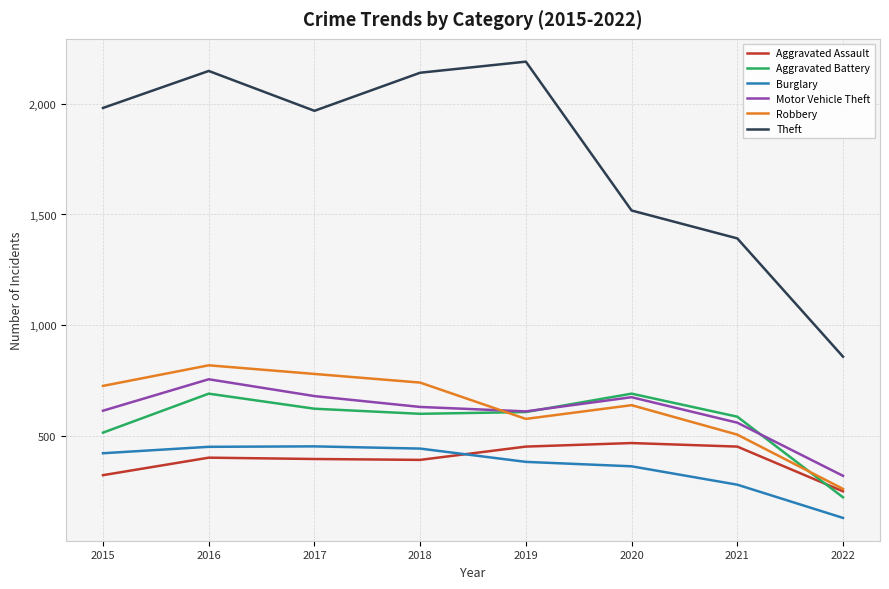

Which series changed the most between 2017 and 2022?

Theft